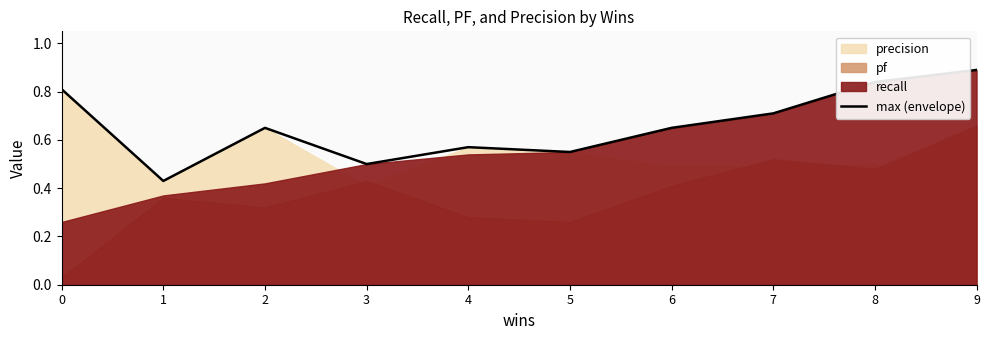

The value at 3 is 0.5. True or false?

True